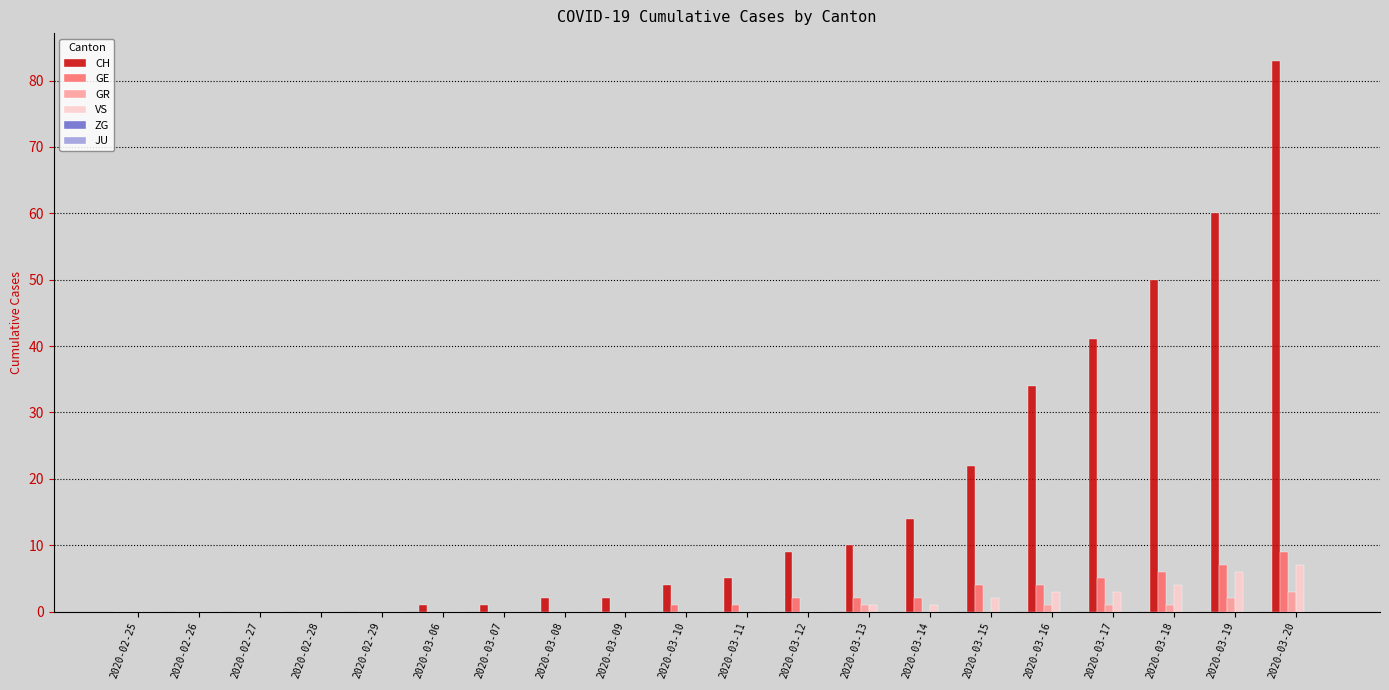

What is the greatest value displayed?

83